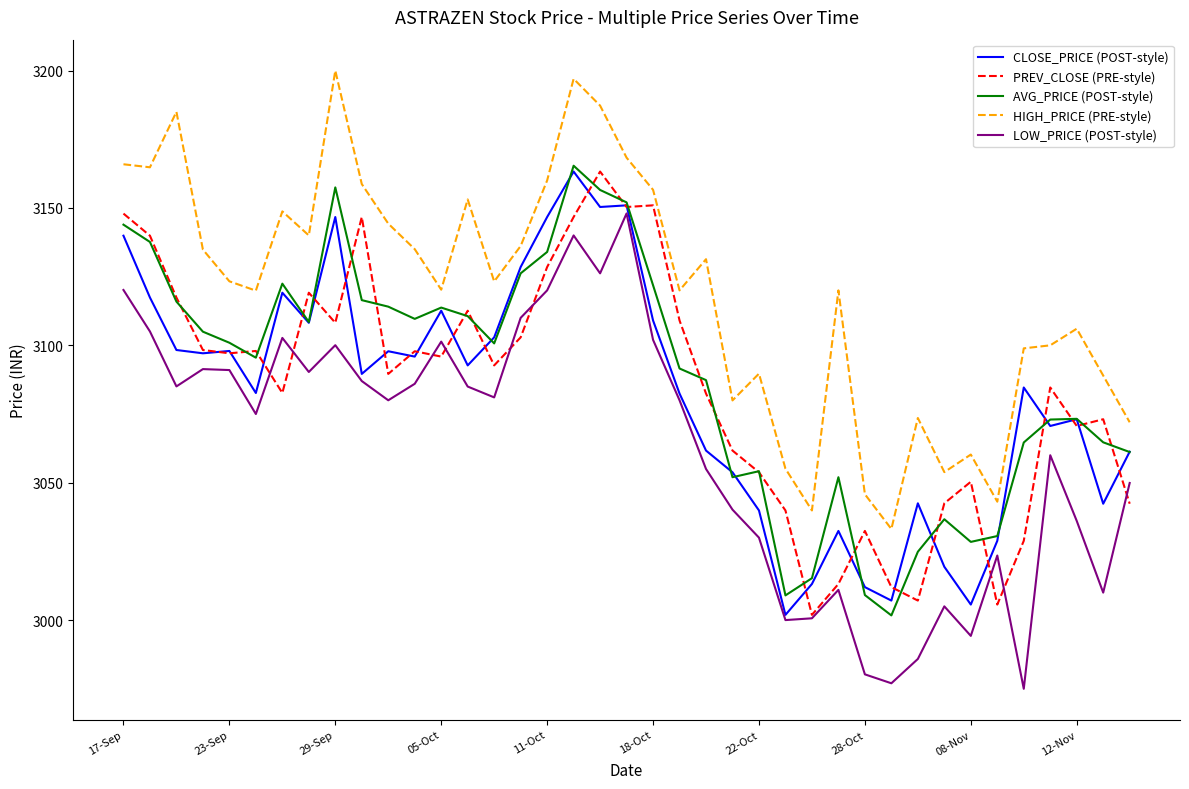

Count the number of categories in the chart.

39